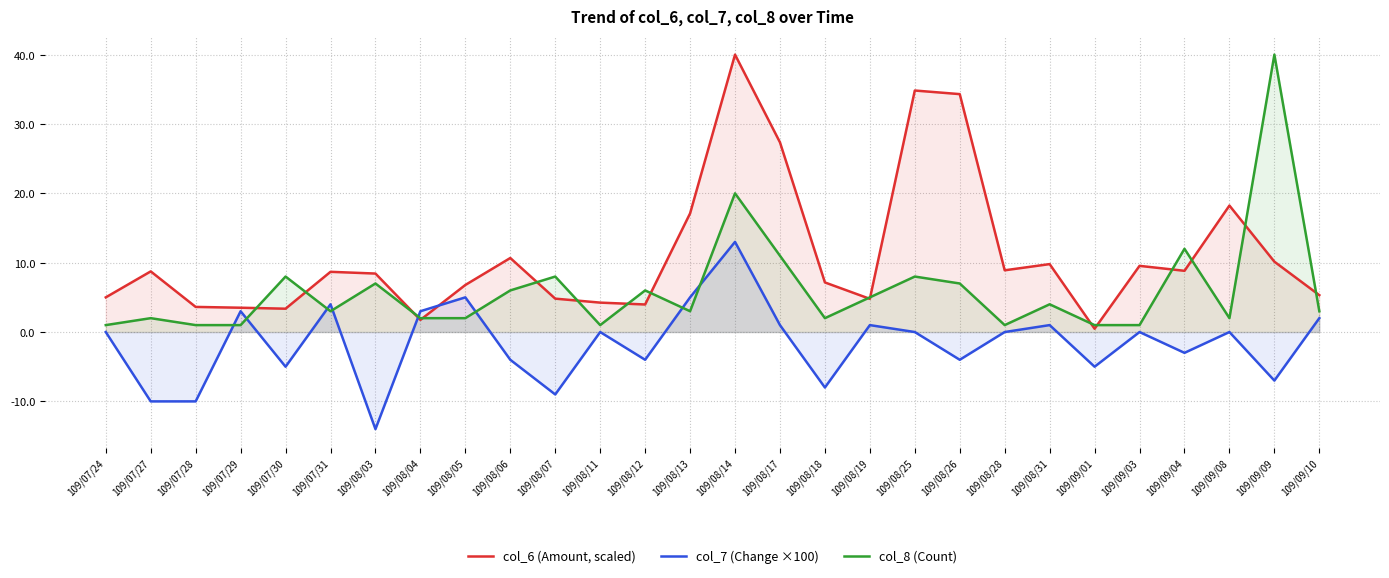

What is the label of the 8th point from the right?

109/08/28